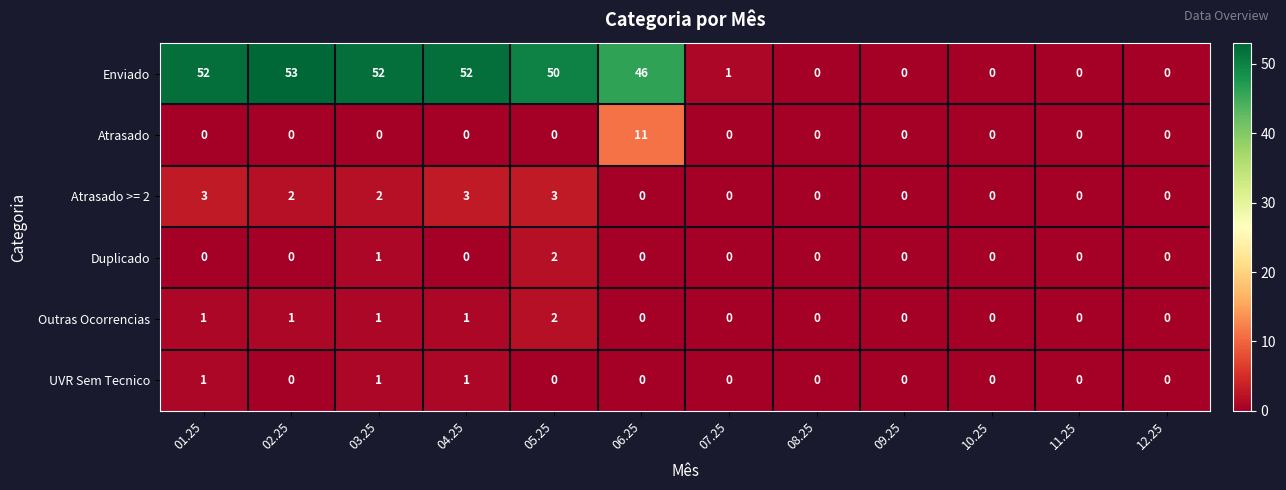

How many data points does each series have?

12